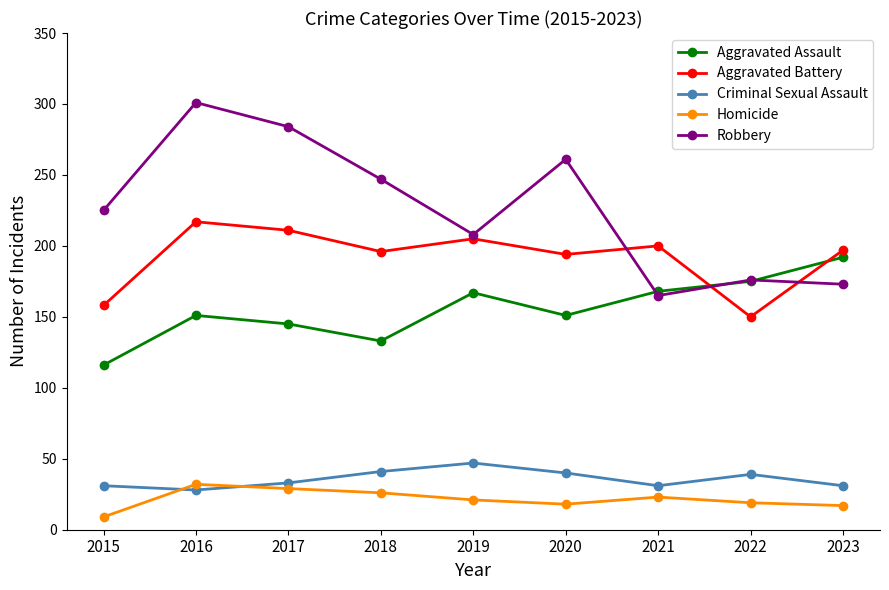

What is the difference between the maximum and minimum values in the Aggravated Battery series?

67